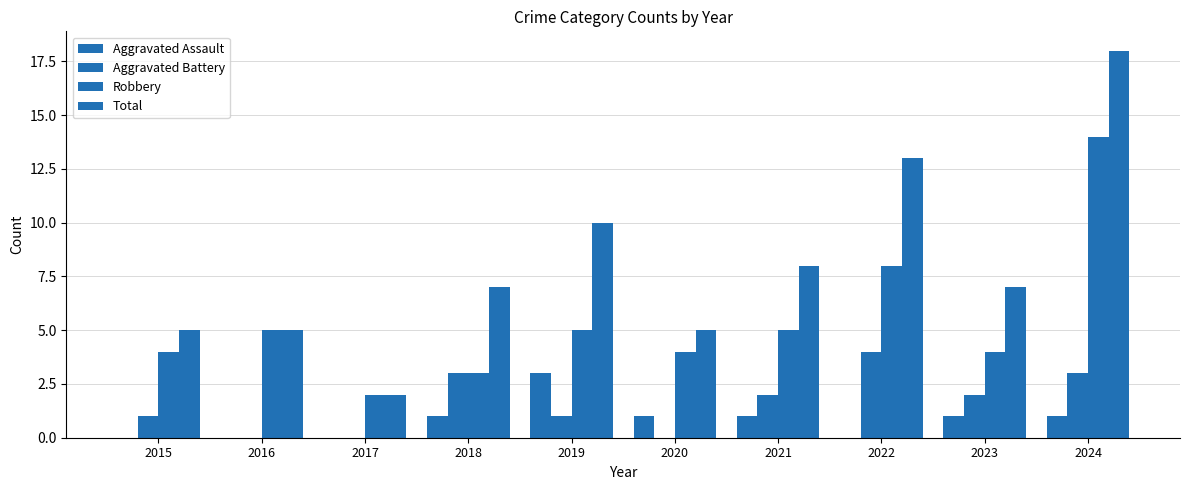

True or false: Robbery has a value of 3 at 2018.

True